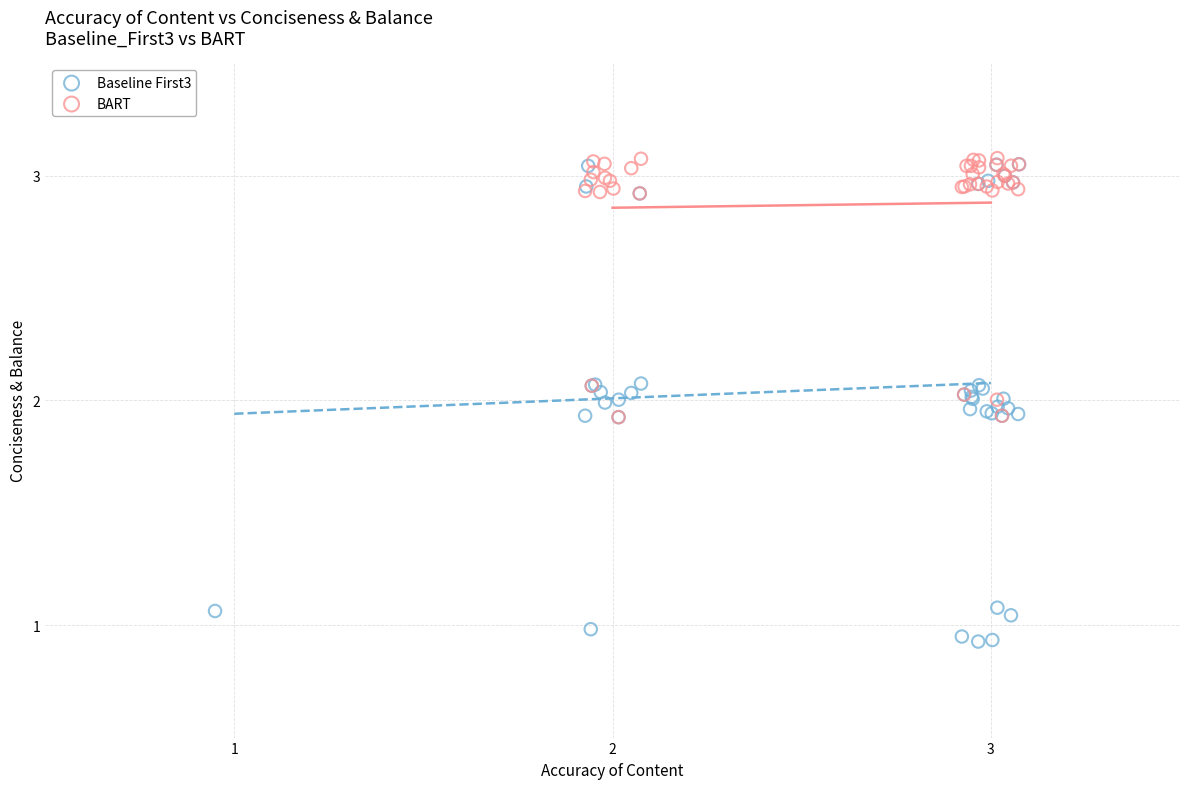

Which series has the largest Y range (max minus min)?

Baseline First3